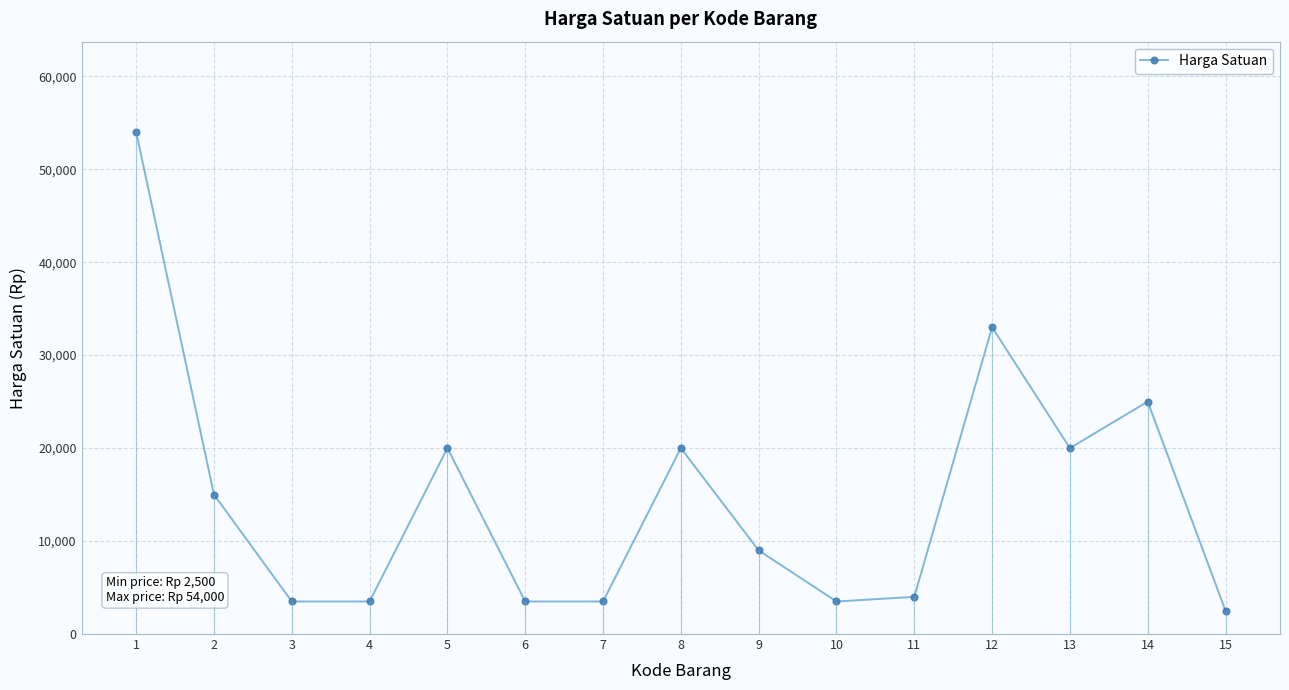

What is the sum of the values at 12 and 5?

53000